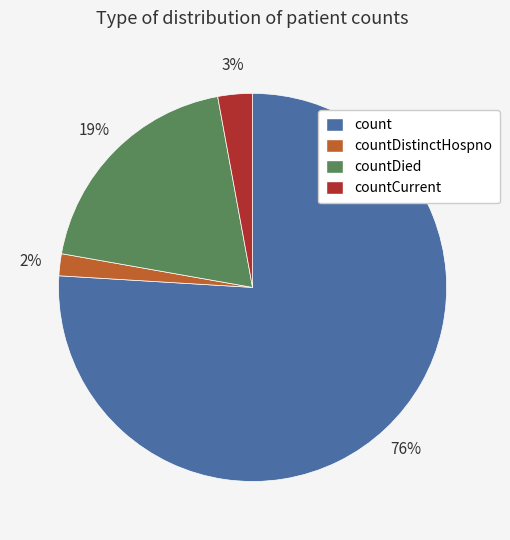

To the nearest percent, what is the average slice percentage?

25%